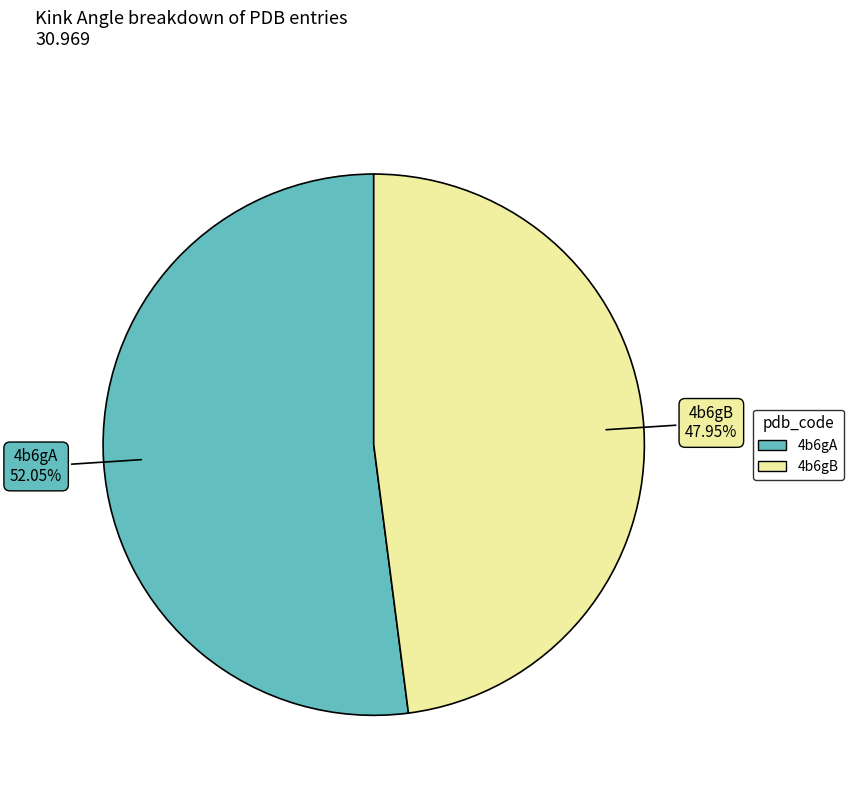

To the nearest percent, what is the difference between the largest and smallest slice percentages?

4%